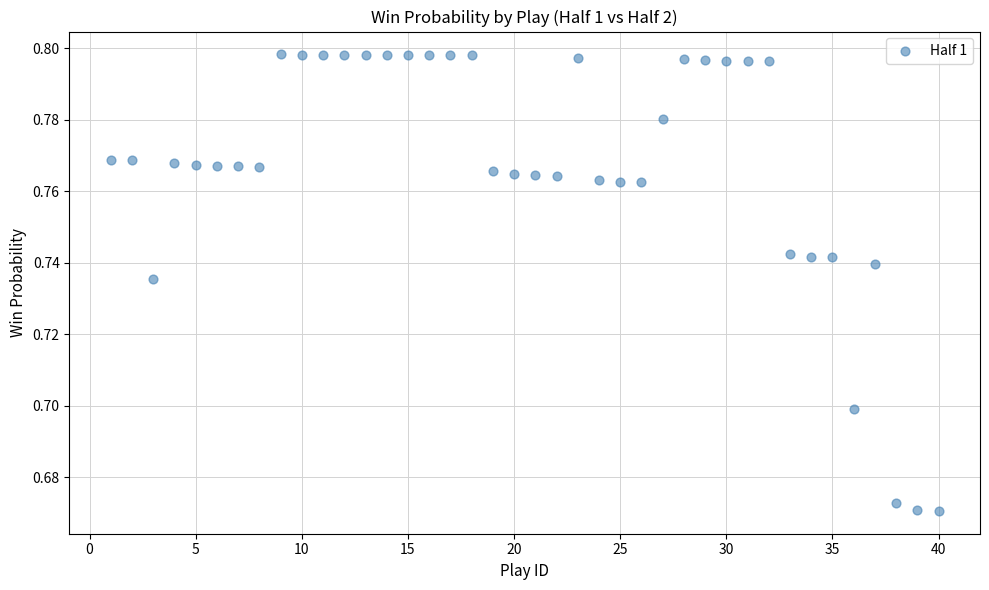

What is the range of X values (max minus min)?

39.0